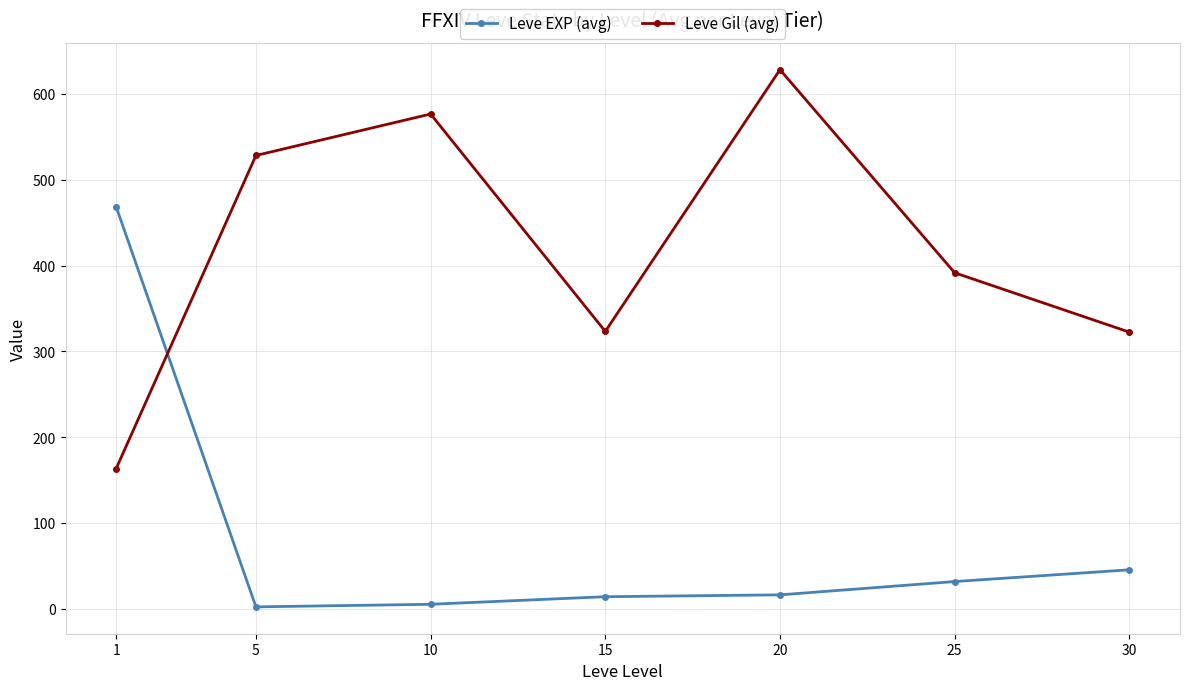

At 10, list the series in order from largest to smallest.

Leve Gil (avg), Leve EXP (avg)